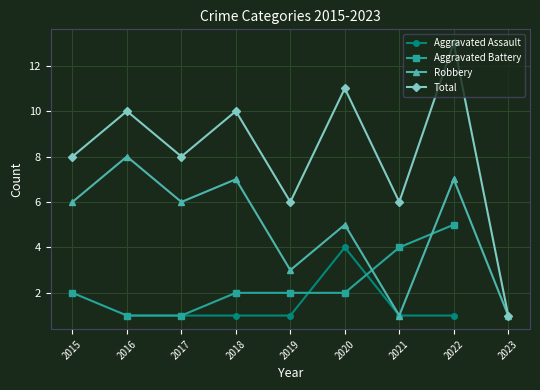

True or false: Robbery has more than 1 interior local peaks.

True